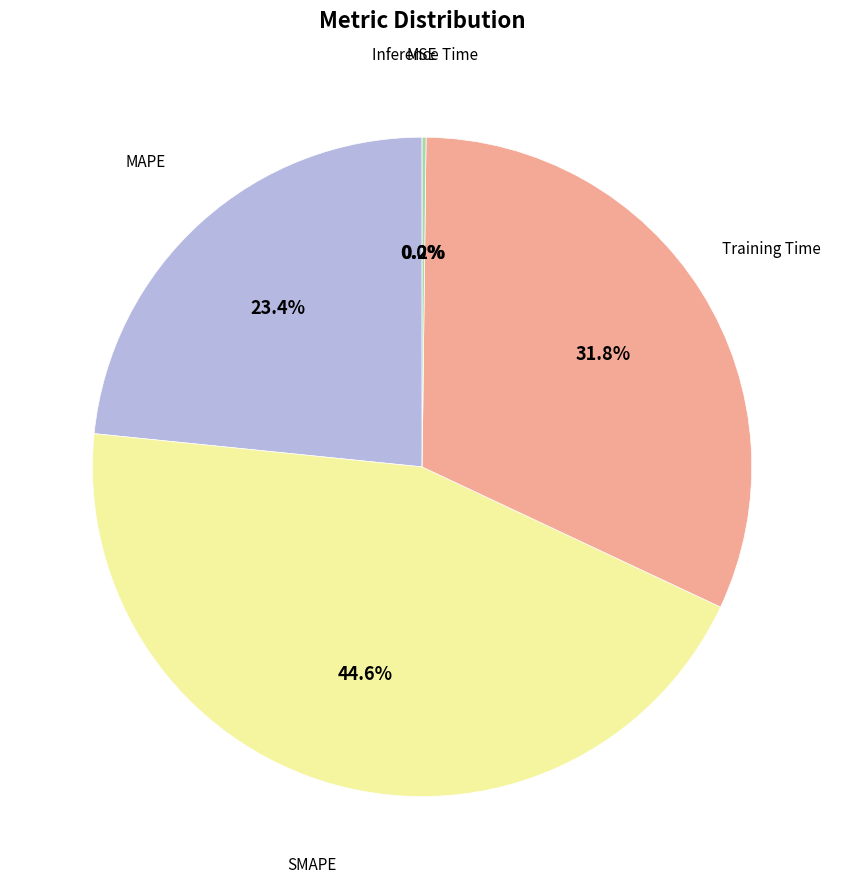

Is there a majority slice in this chart?

No